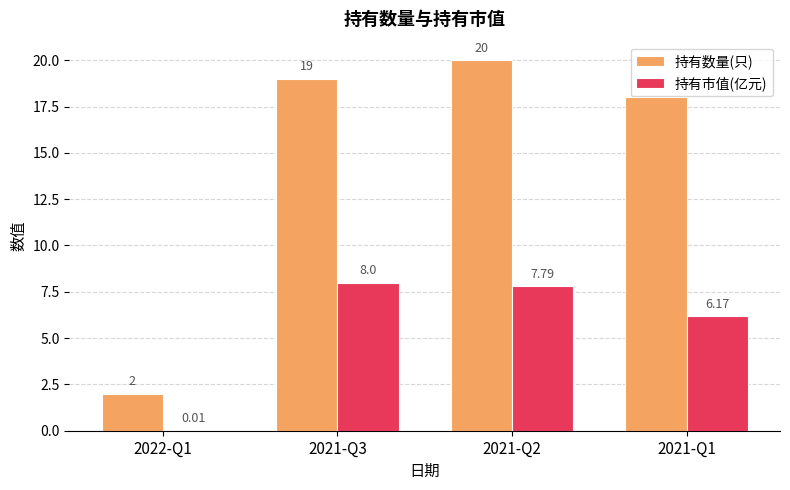

What is the sum of all 持有市值(亿元) values?

22.0